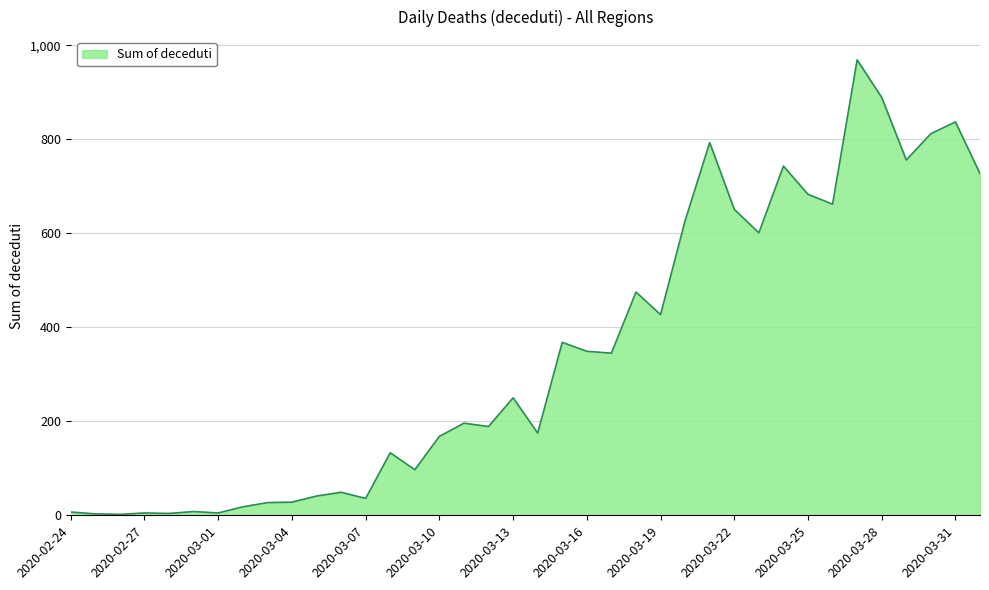

What is the difference between the maximum and minimum values?

967